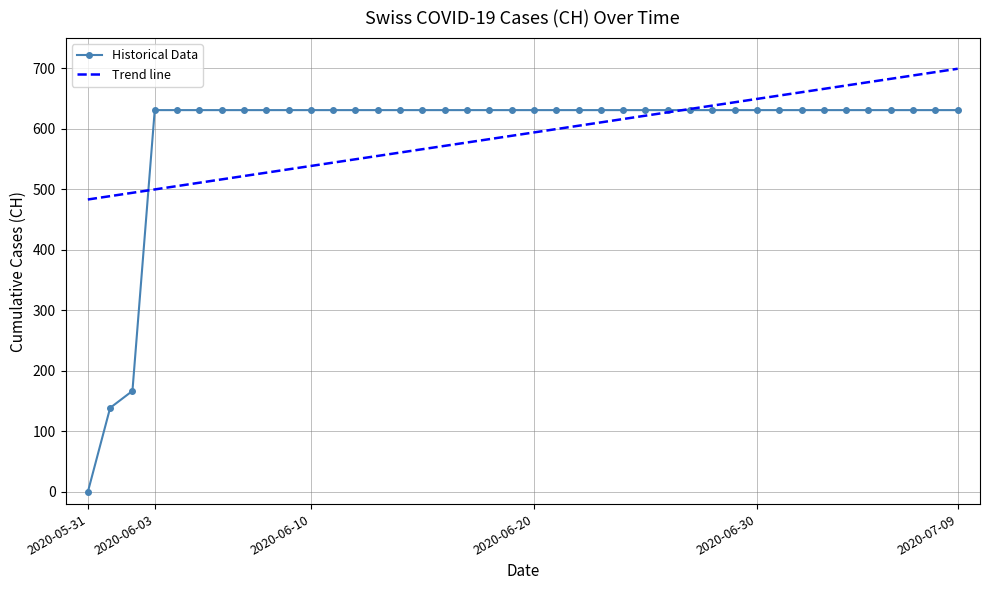

Which series has the largest range (max minus min)?

Historical Data